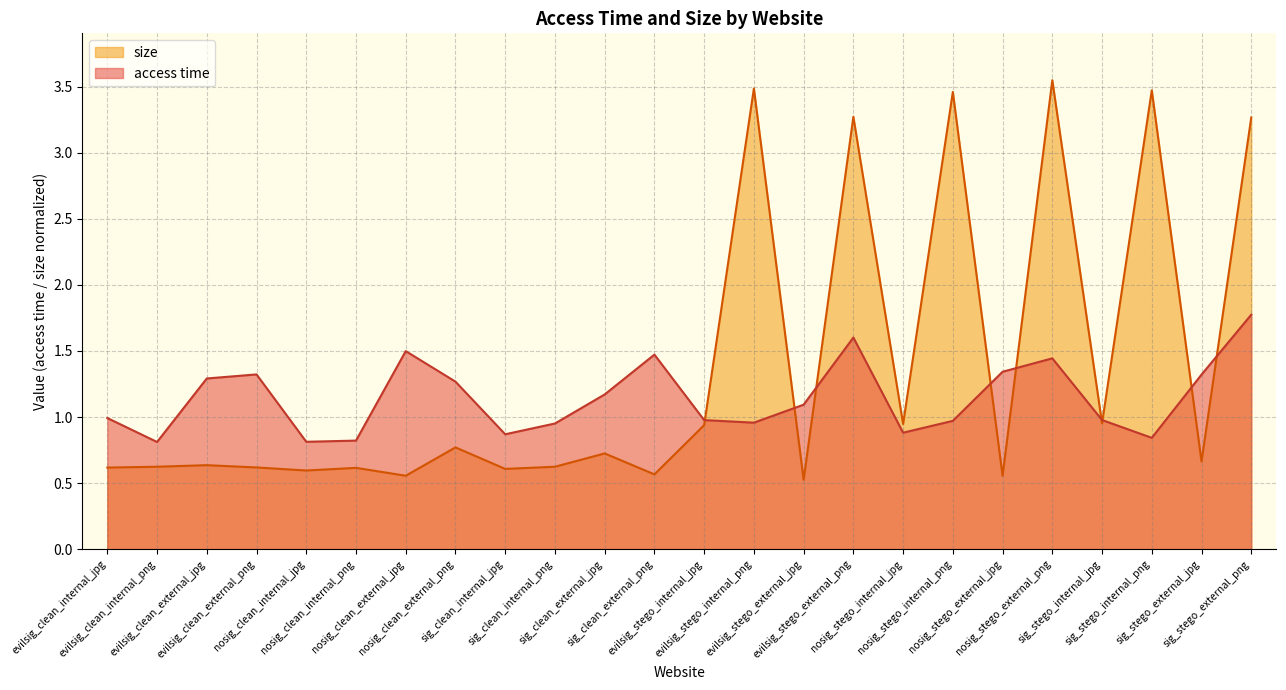

How many intersections are there between size and access time?

9